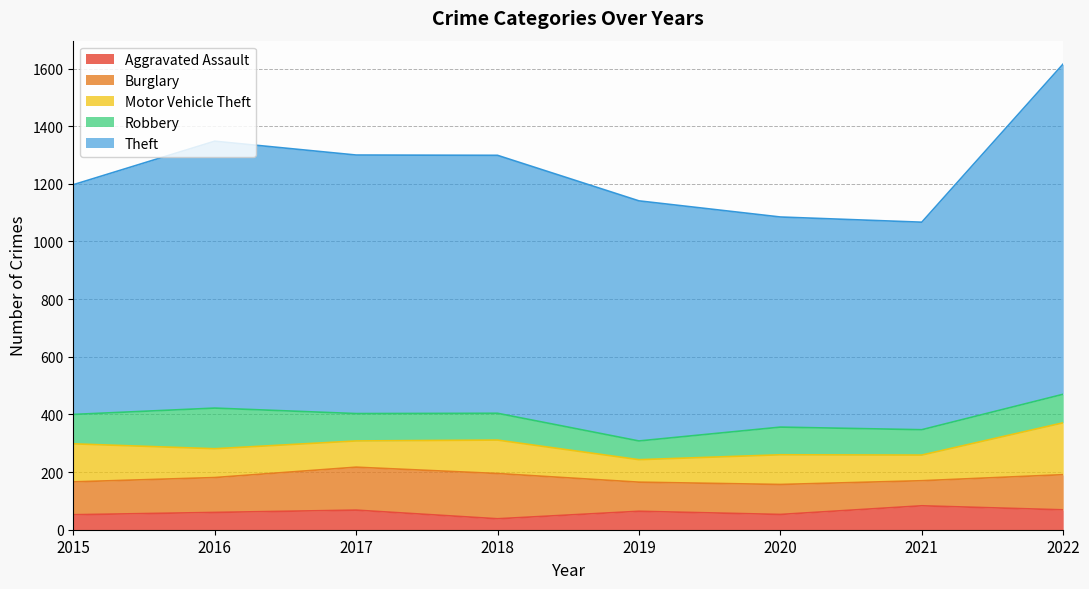

At how many categories does at least one series exceed 46?

8